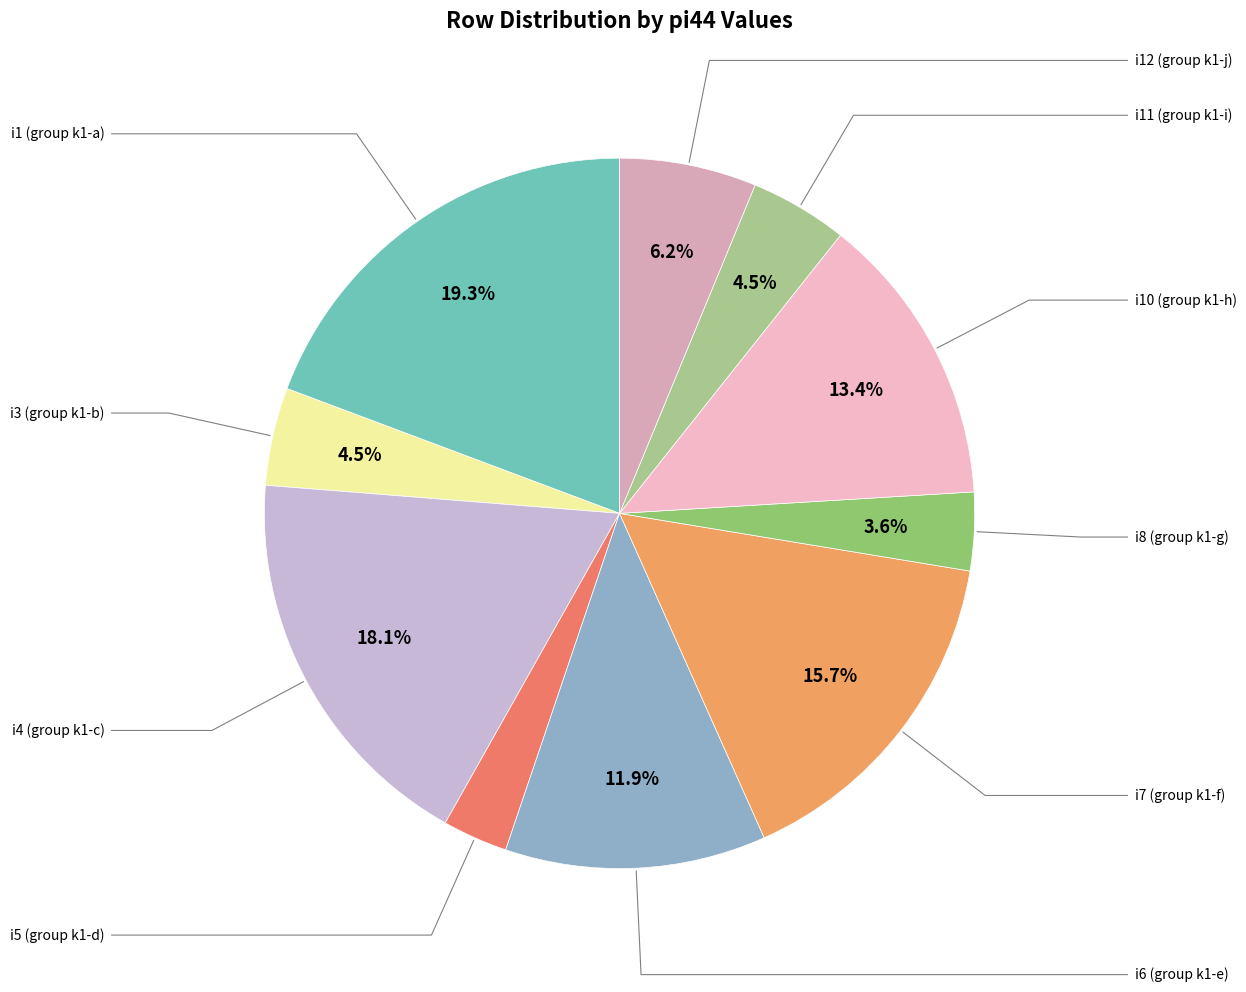

How many segments does this pie chart have?

10